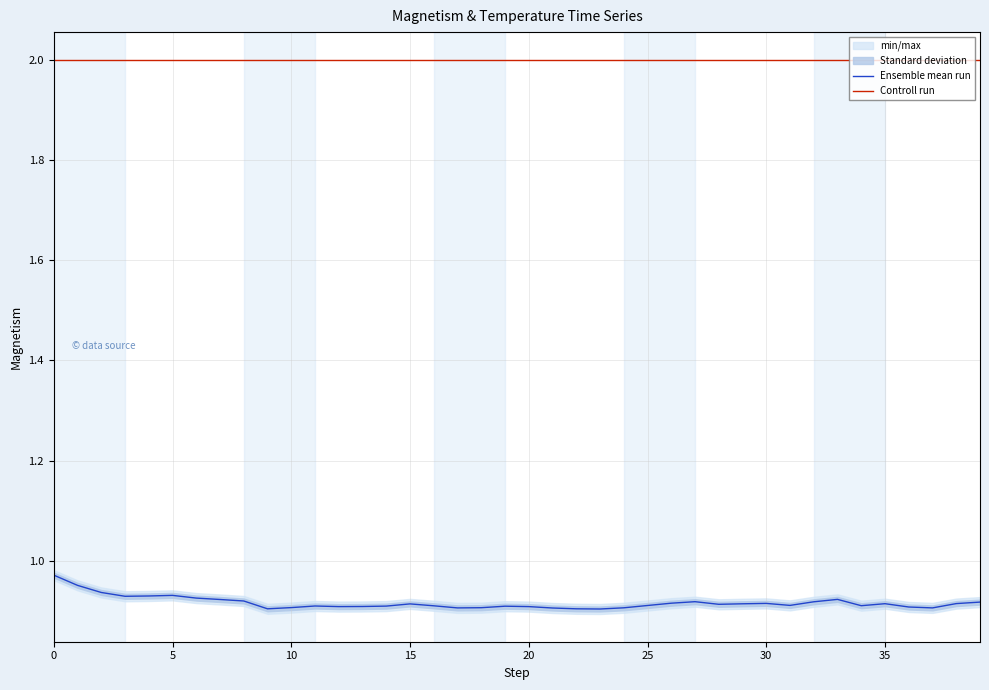

Which category has the lowest value across all series?

23